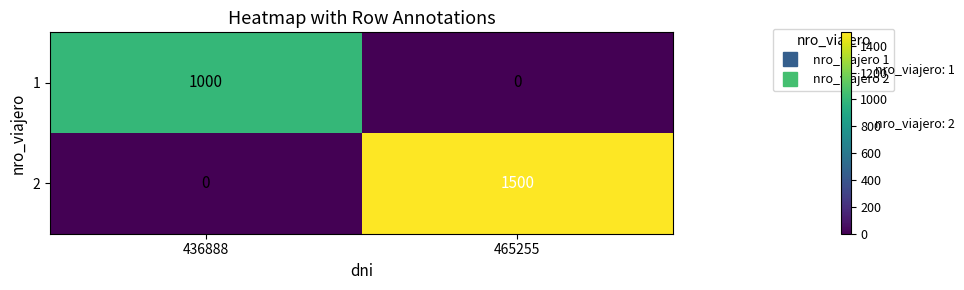

Count the number of data series in this chart.

2